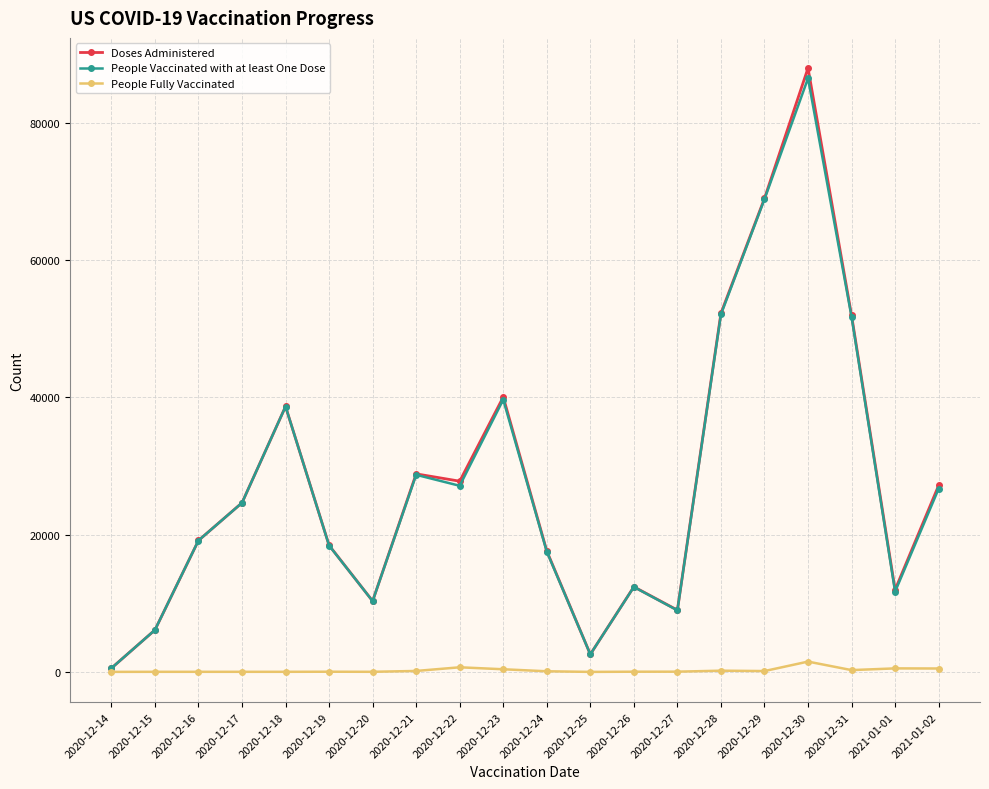

How many data points in Doses Administered are less than 24645?

10